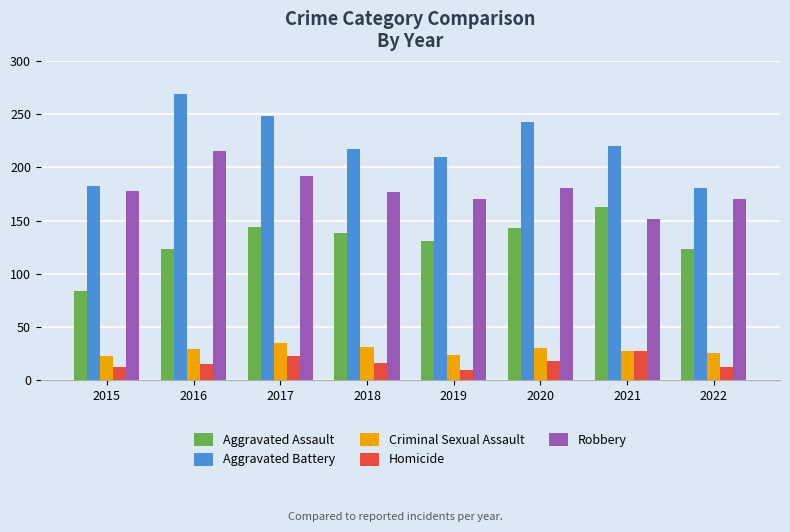

What are all the series names shown in the legend?

Aggravated Assault, Aggravated Battery, Criminal Sexual Assault, Homicide, Robbery